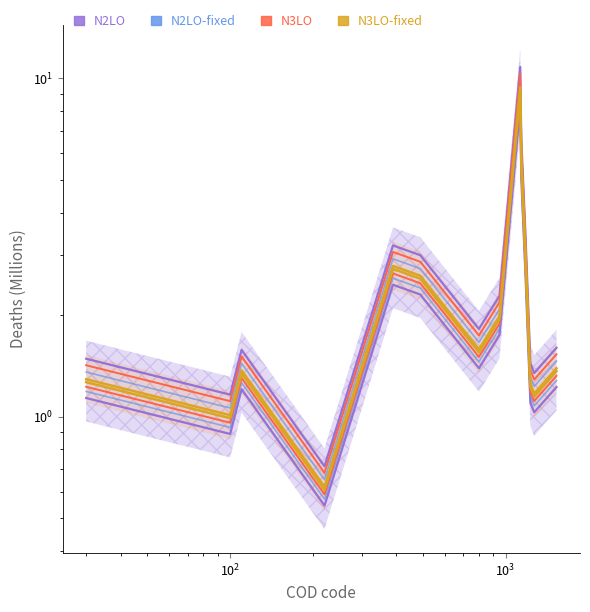

At which category does N2LO-fixed reach its first local peak?

$\mathdefault{10^{2}}$